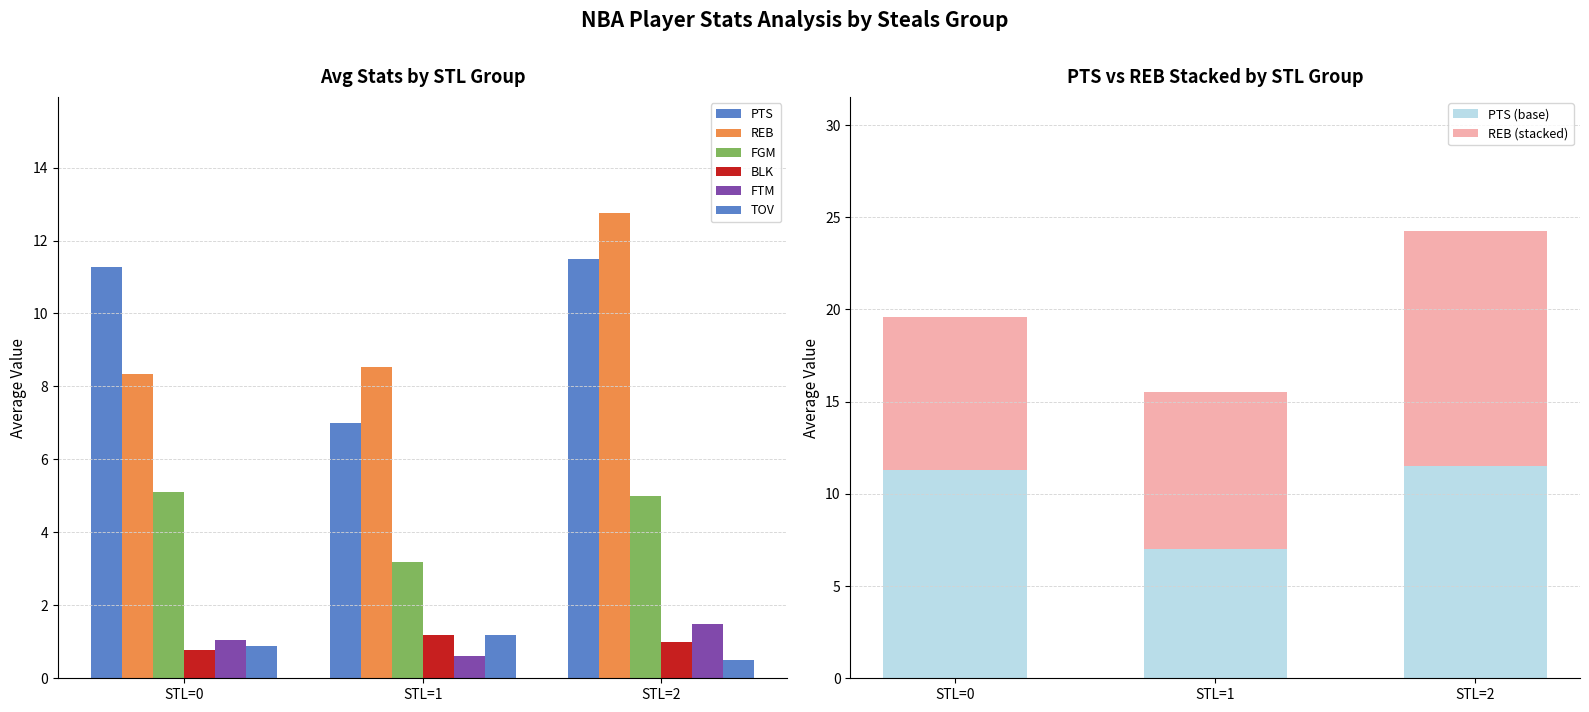

What is the sum of the BLK values at STL=1 (REB) and STL=0 (FGM)?

2.0